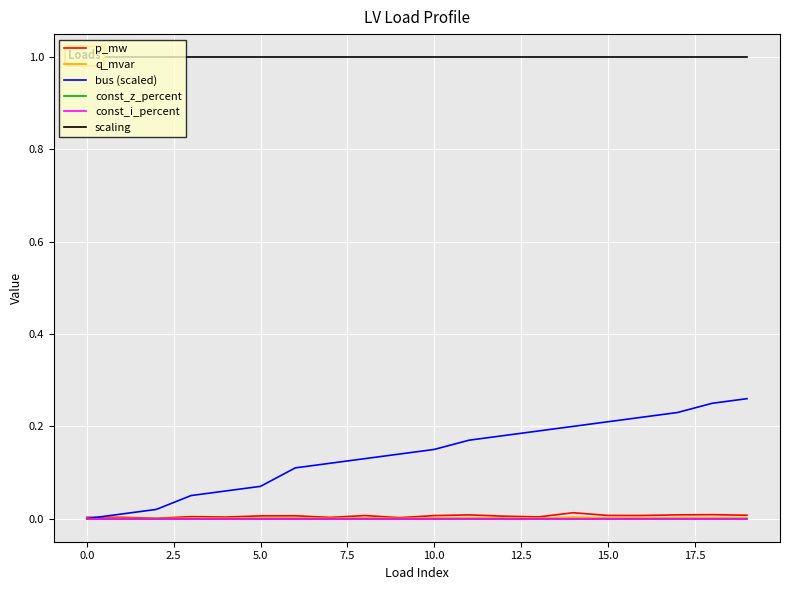

What is the total value across all series at 5.0?

1.1